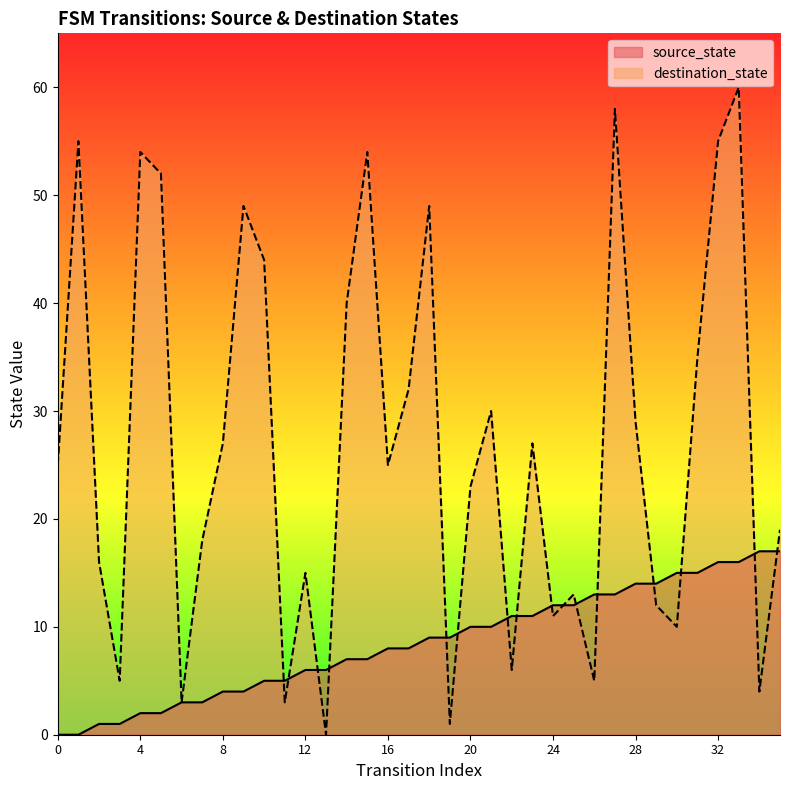

Reading right to left, what are all the values shown in this chart?

source_state: 17	17	16	16	15	15	14	14	13	13	12	12	11	11	10	10	9	9	8	8	7	7	6	6	5	5	4	4	3	3	2	2	1	1	0	0
destination_state: 19	4	60	55	35	10	12	29	58	5	13	11	27	6	30	23	1	49	32	25	54	40	0	15	3	44	49	27	18	3	52	54	5	16	55	25